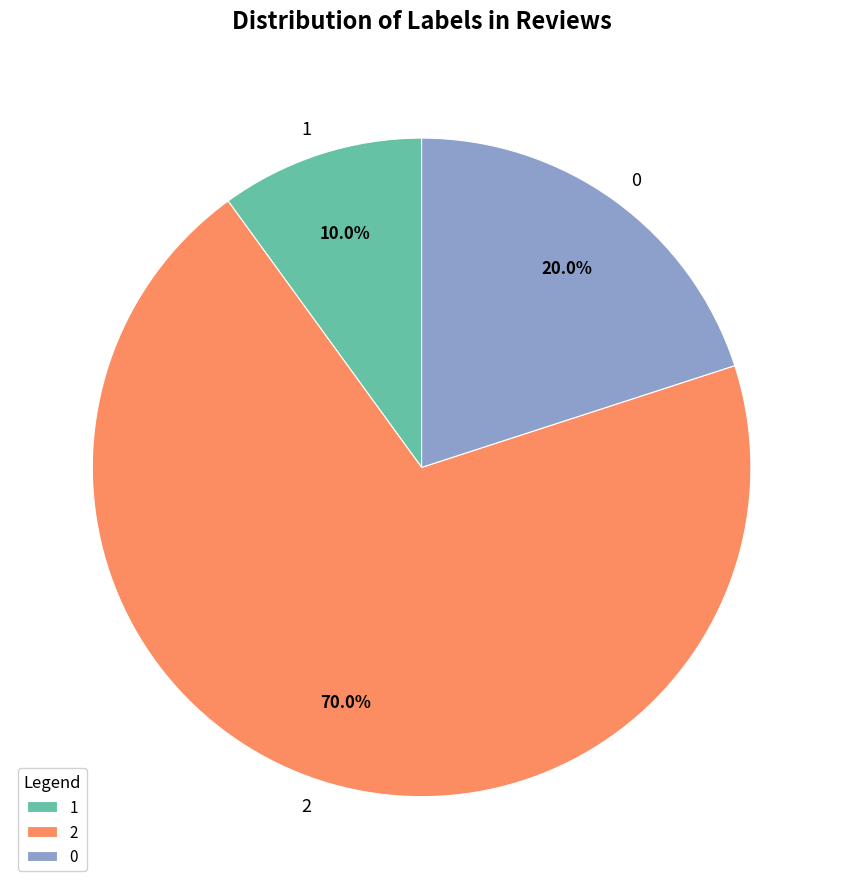

To the nearest percent, what portion does 1 represent?

10%